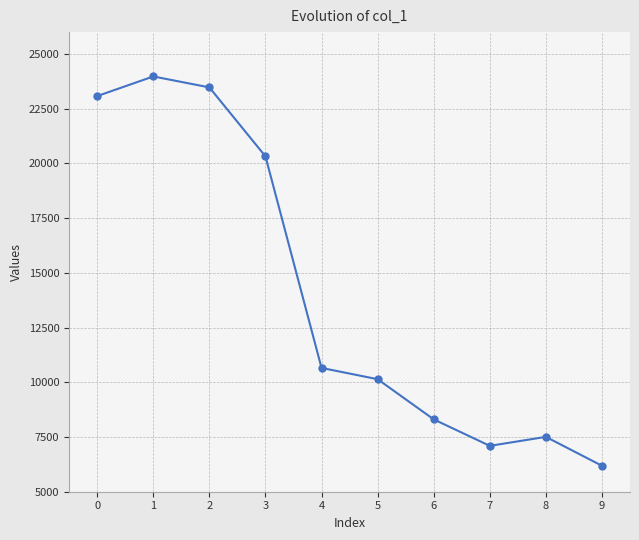

At which label is the value closest to 15080?

4